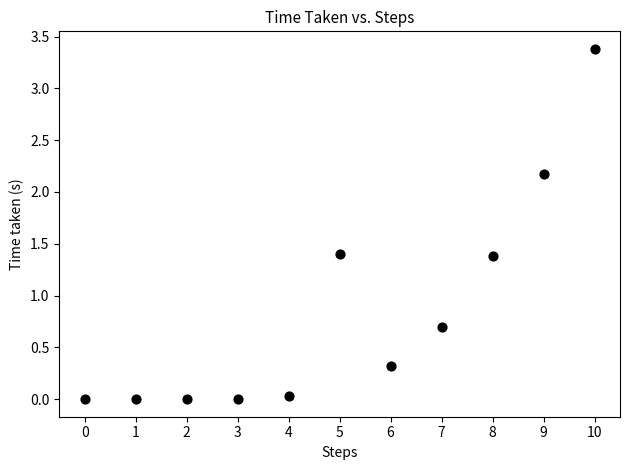

What Y value in the scatter plot is closest to 1?

0.7